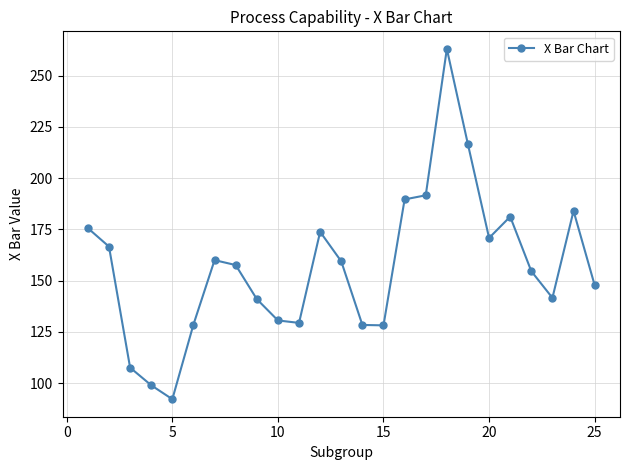

What is the difference between the maximum and minimum values?

170.8